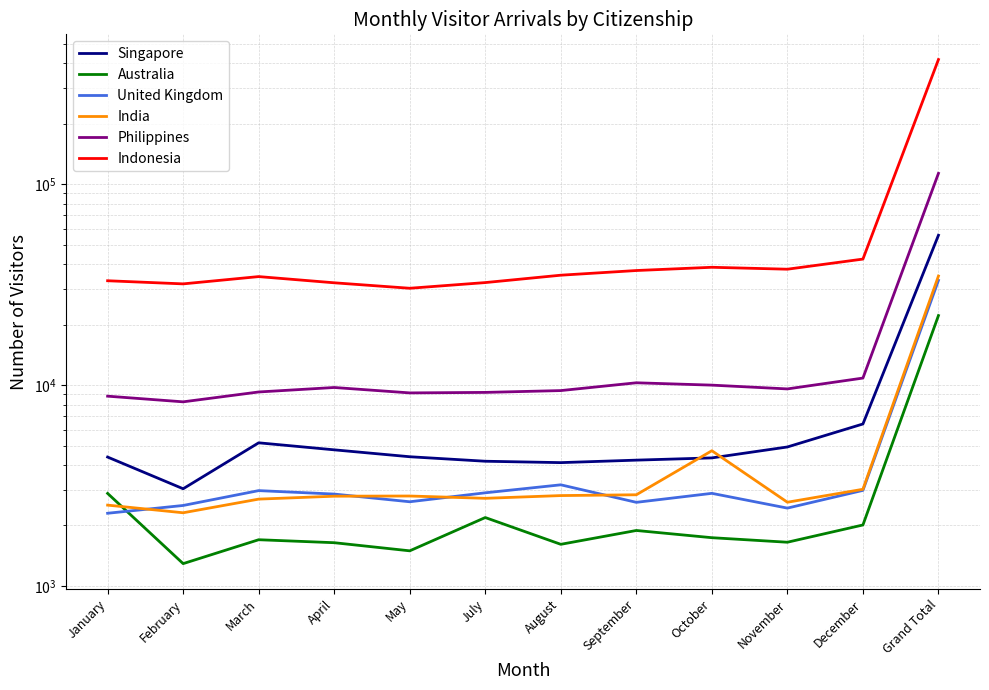

What is the sum of all Indonesia values?

802699